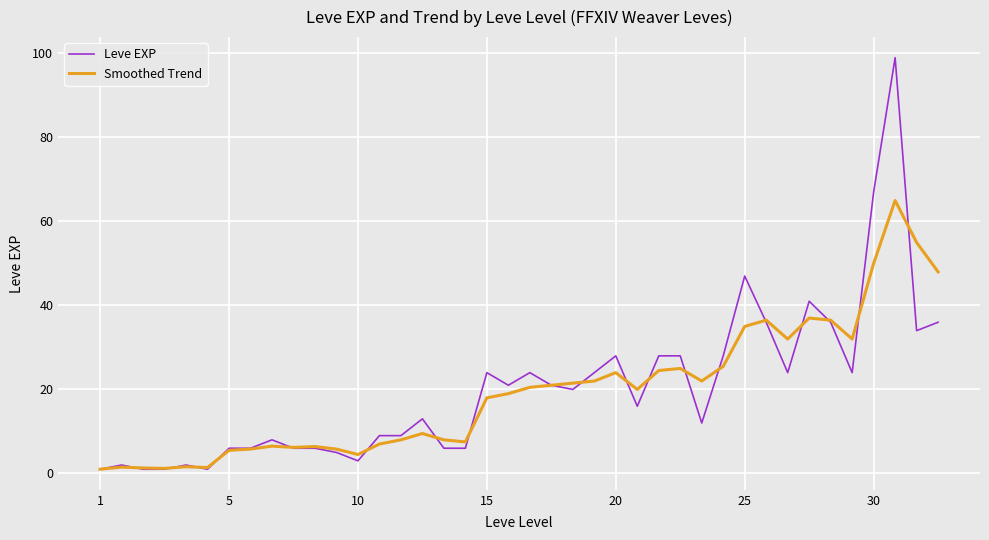

What is the difference between the maximum and minimum values in the Leve EXP series?

98.0